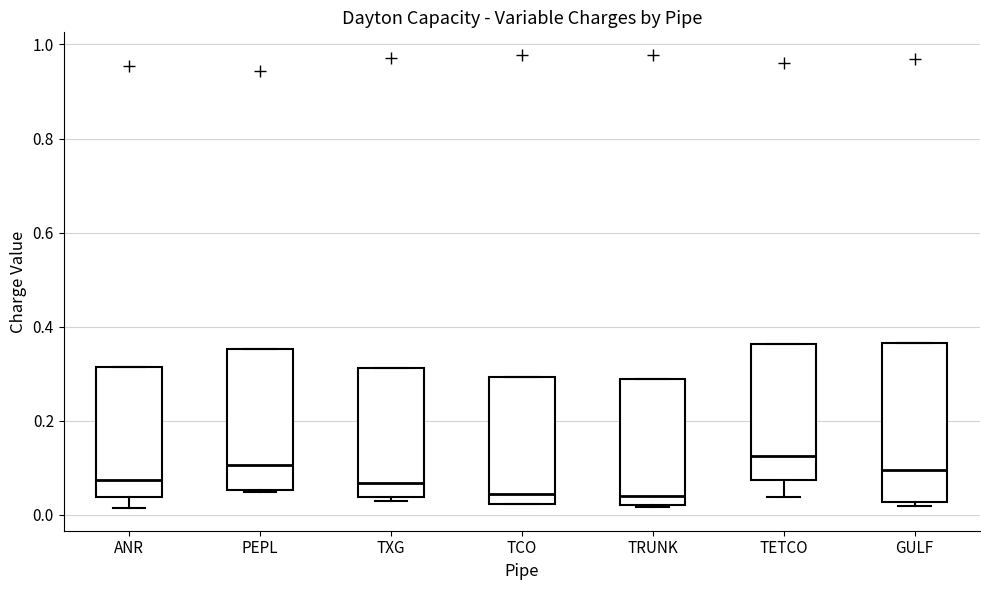

Reading left to right, read every box against the y-axis: the position of its median line, the range the box covers, and the ends of its whiskers. The values are not printed on the chart, so give them approximately, as read against the axis.

ANR: median 0.08, box 0.04 to 0.32, whiskers 0.02 to 0.32
PEPL: median 0.10, box 0.06 to 0.36, whiskers 0.04 to 0.36
TXG: median 0.06, box 0.04 to 0.32, whiskers 0.02 to 0.32
TCO: median 0.04, box 0.02 to 0.30, whiskers 0.02 to 0.30
TRUNK: median 0.04, box 0.02 to 0.28, whiskers 0.02 to 0.28
TETCO: median 0.12, box 0.08 to 0.36, whiskers 0.04 to 0.36
GULF: median 0.10, box 0.02 to 0.36, whiskers 0.02 (just below the box's lower edge) to 0.36